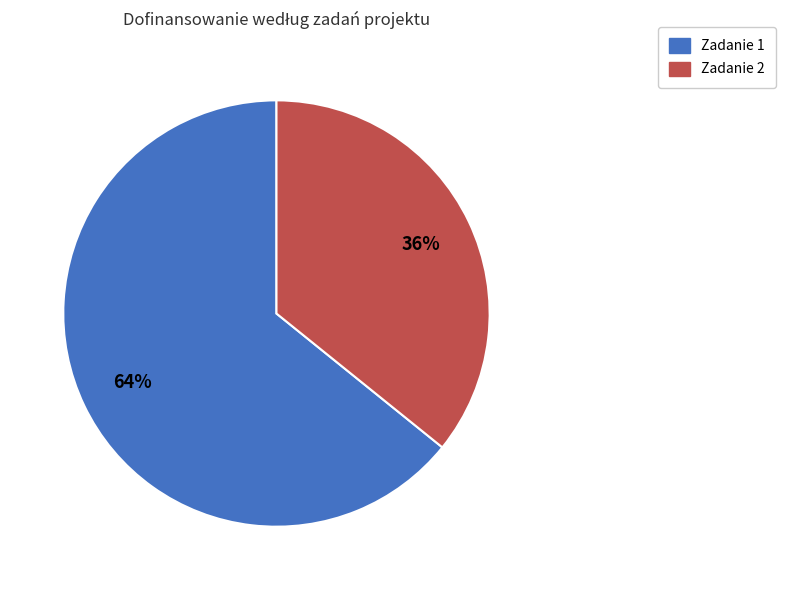

Is there a majority slice in this chart?

Yes